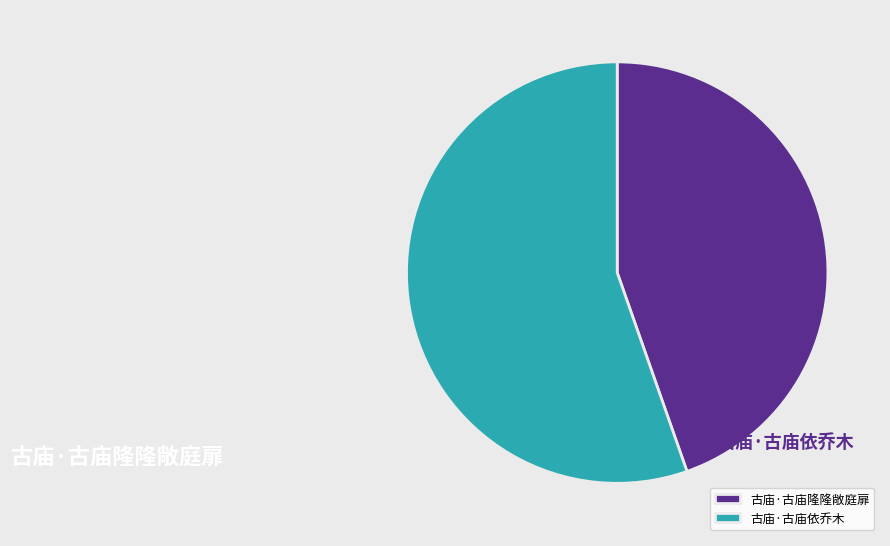

What is the ratio of the value at 古庙·古庙隆隆敞庭扉 to the value at 古庙·古庙依乔木?

0.8